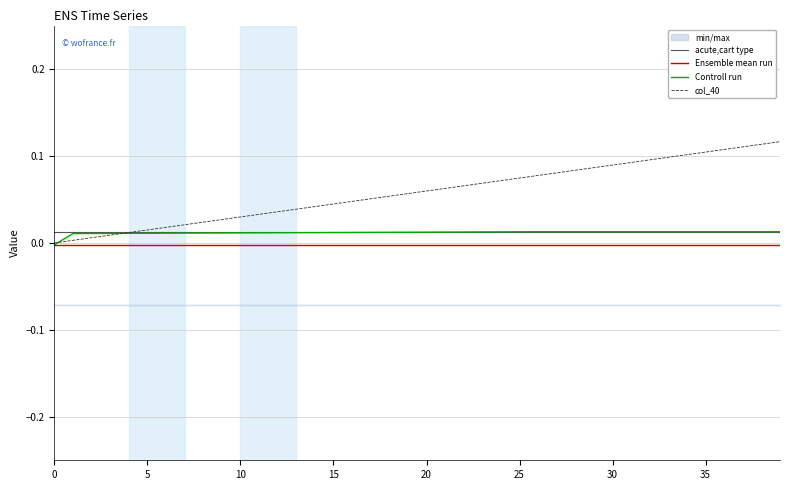

At which category is the sum across all series the highest?

39